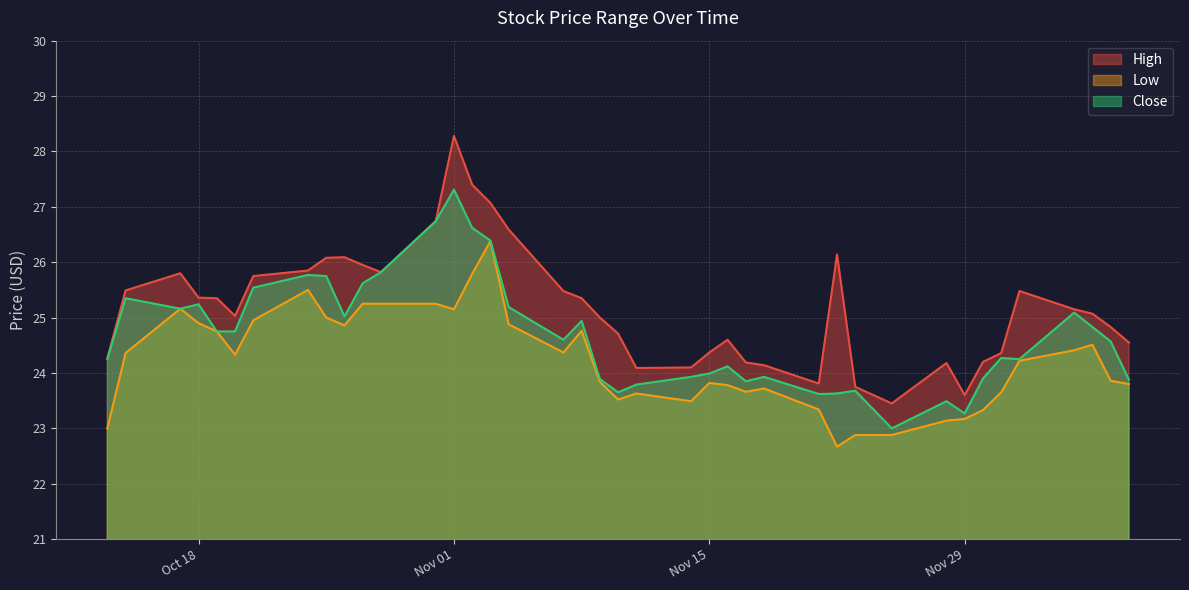

What is the value of the Low point at the 39th from the left?

23.9